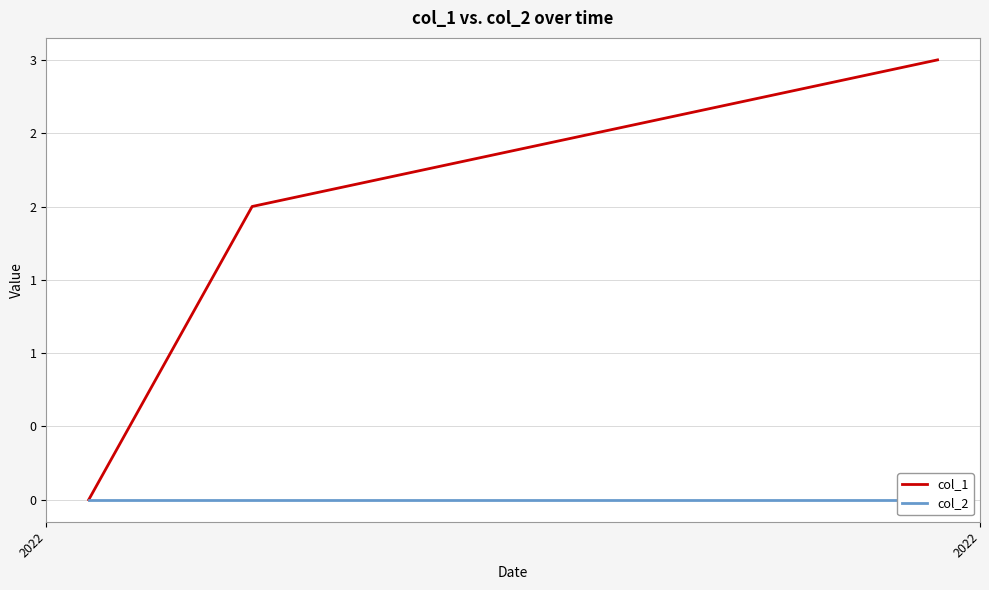

Is this an area chart (filled region under the line)?

No